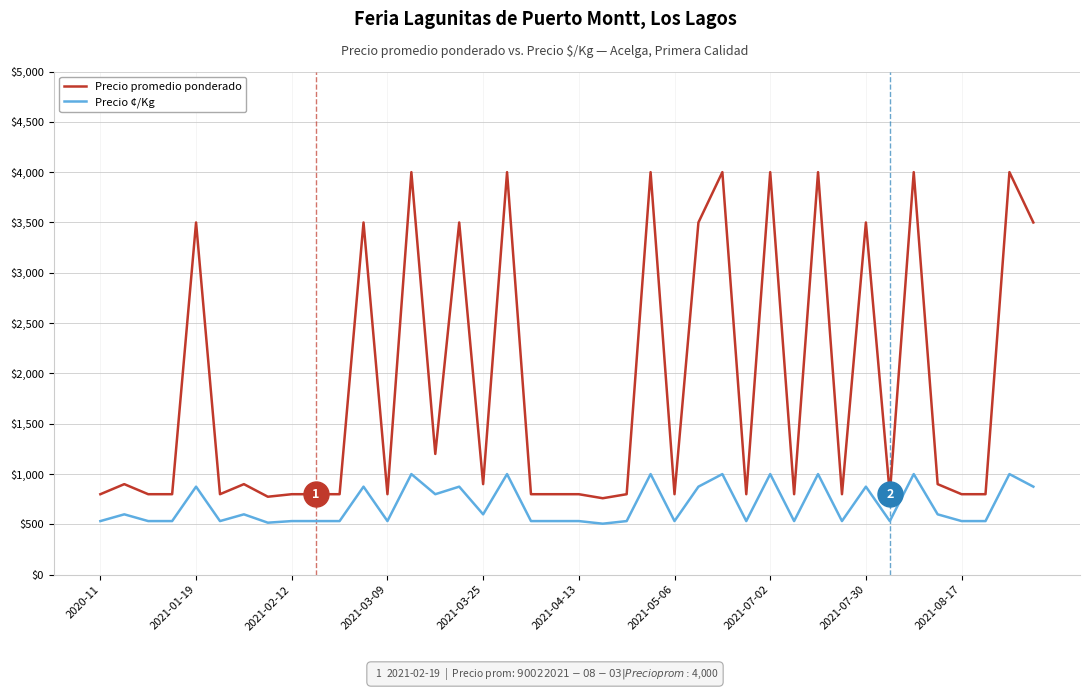

Which series has the largest total across all categories?

Precio promedio ponderado